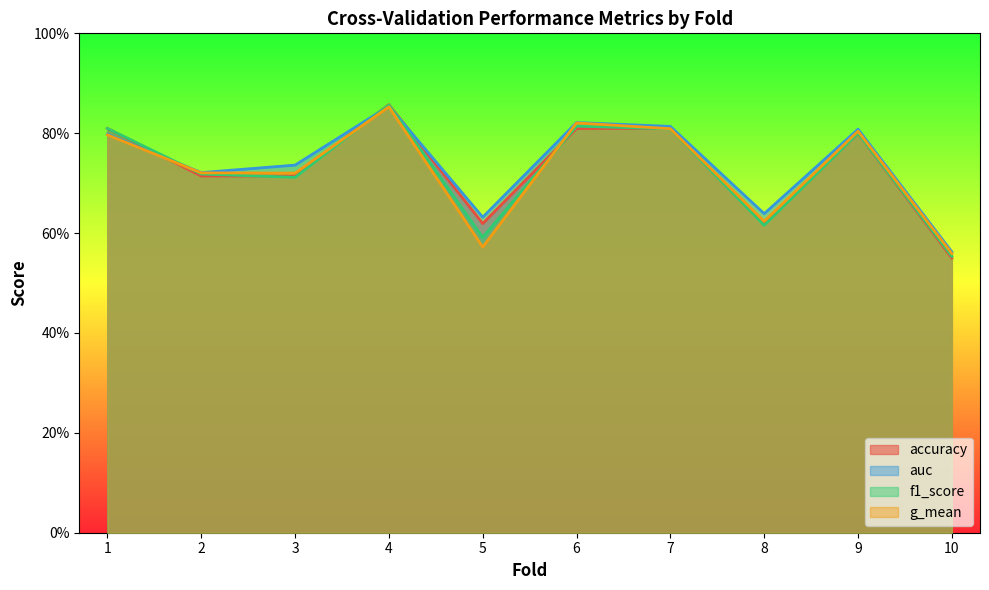

What is the minimum value shown in the chart?

0.6